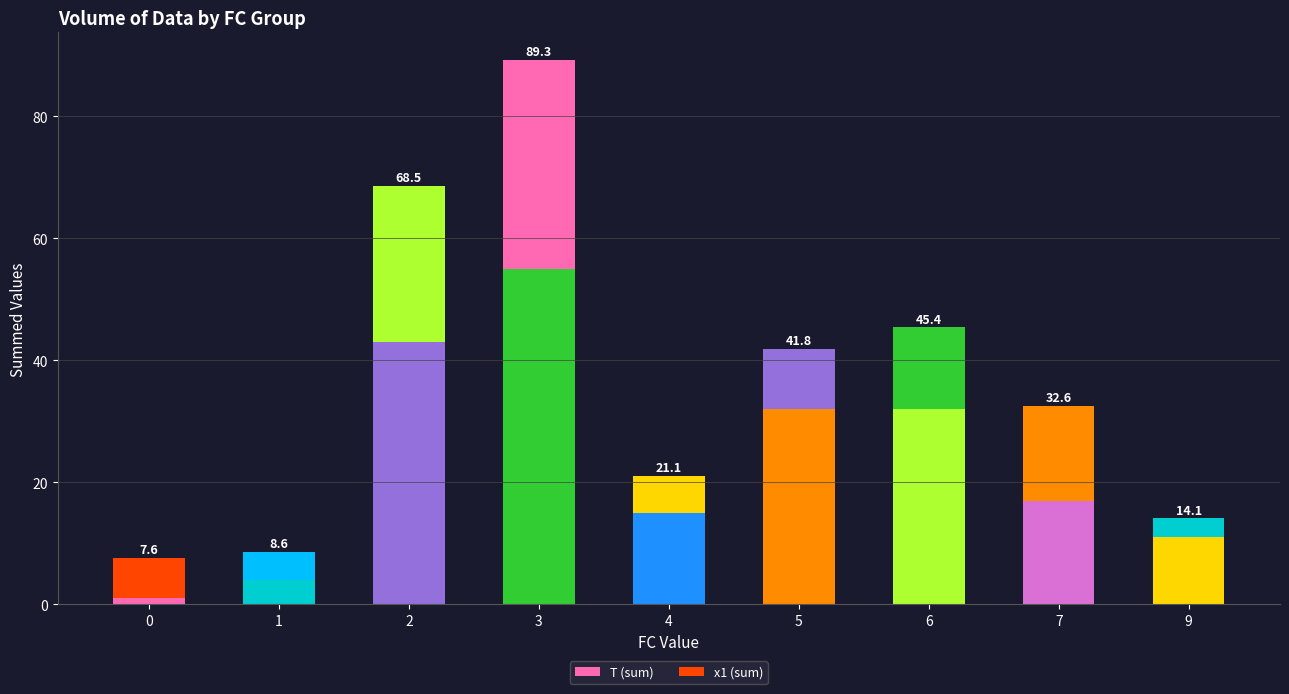

What is the value of the T (sum) bar at the 8th from the left?

17.0